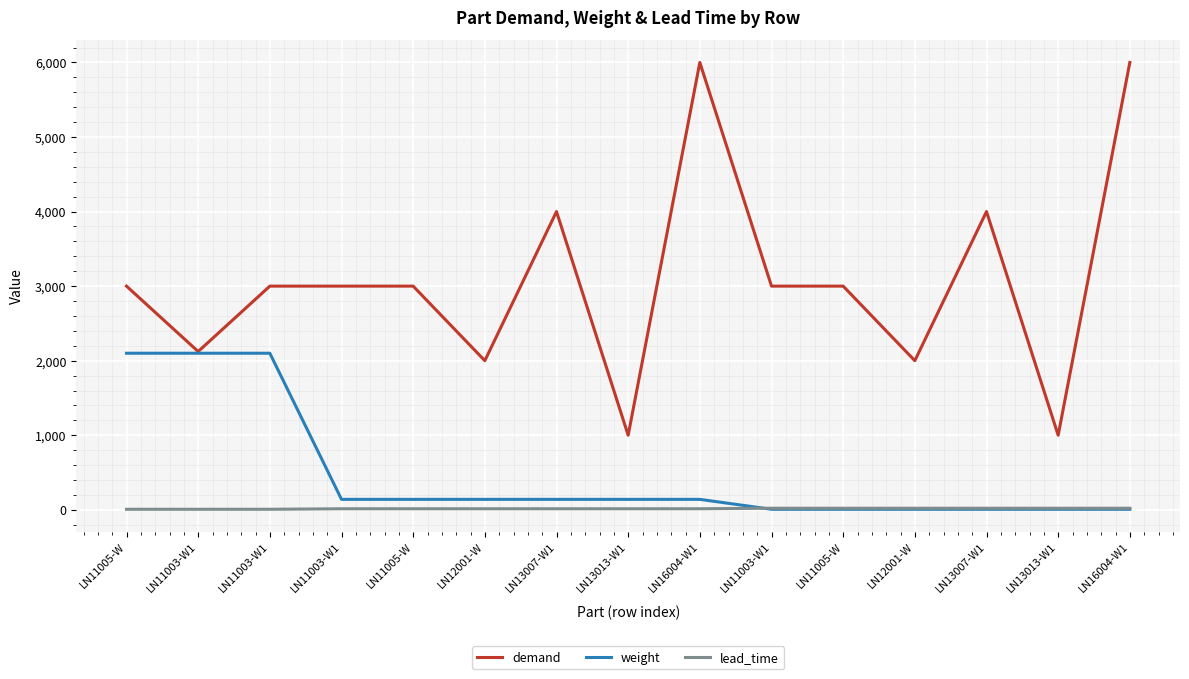

Which label corresponds to the largest value in the chart?

LN16004-W1